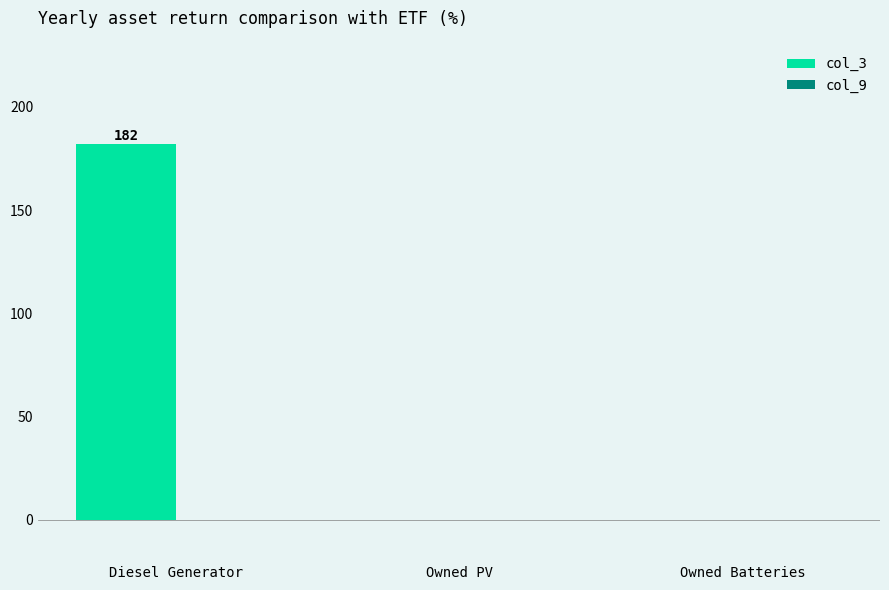

The value at Owned PV is 91. True or false?

False